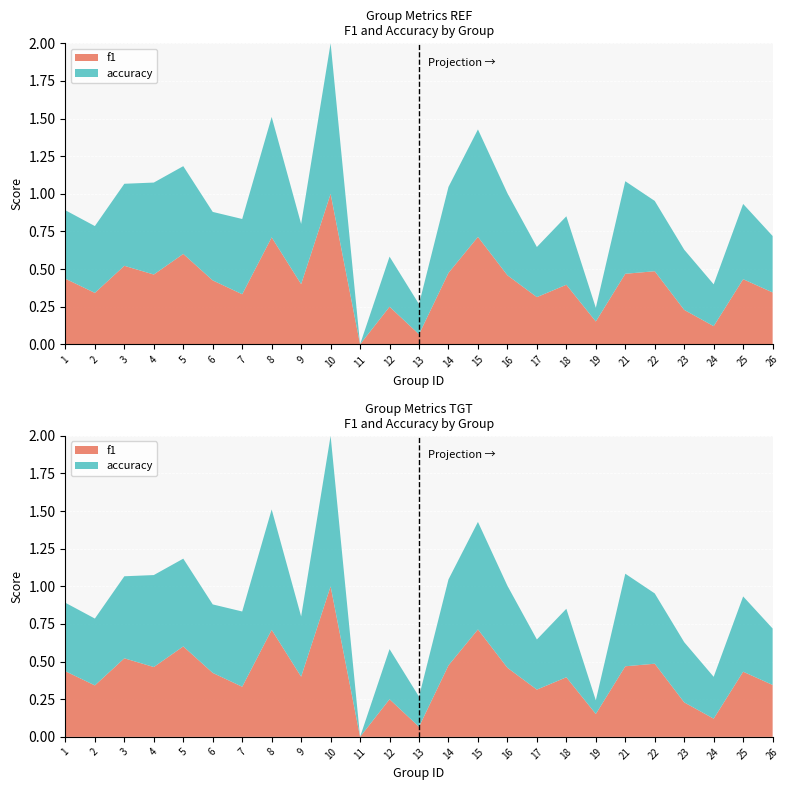

Which series ends up on top after the final intersection of accuracy and f1?

accuracy